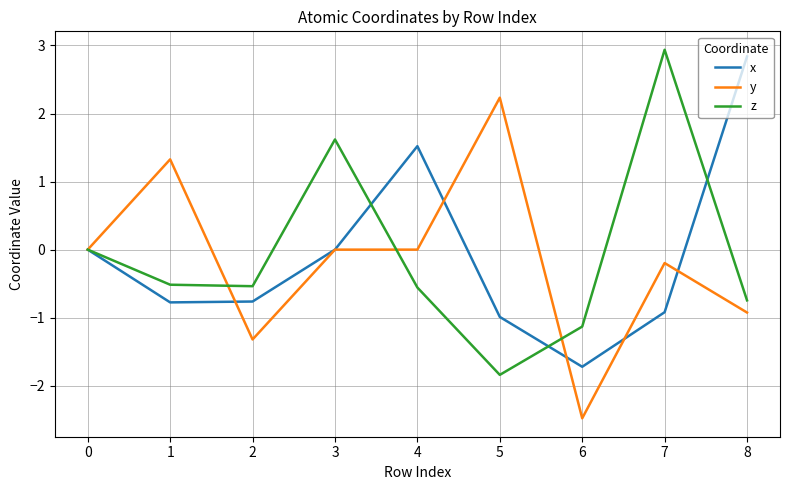

At 7, list the series in order from largest to smallest.

z, y, x